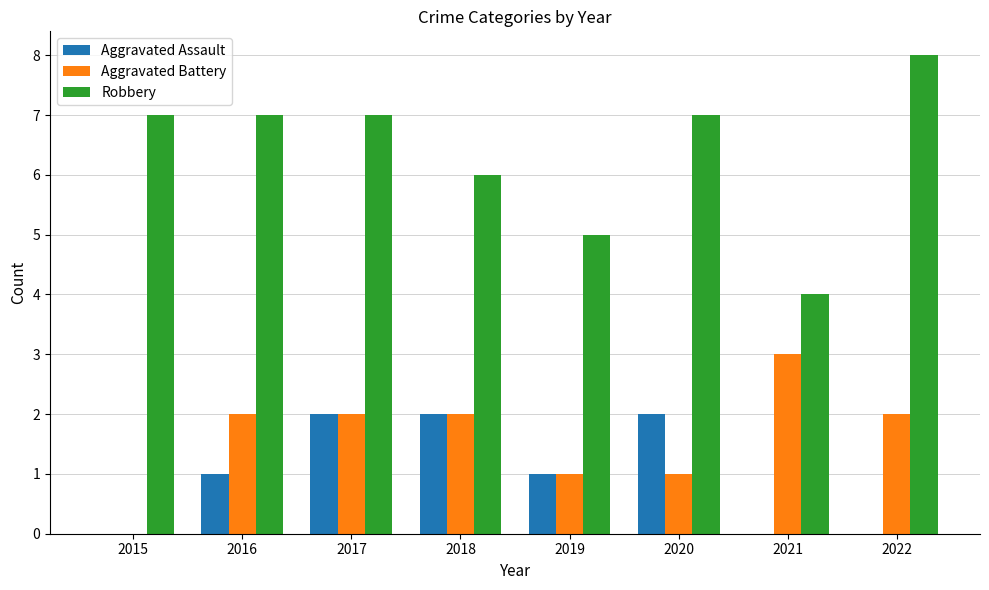

What is the sum of all Aggravated Battery values?

13